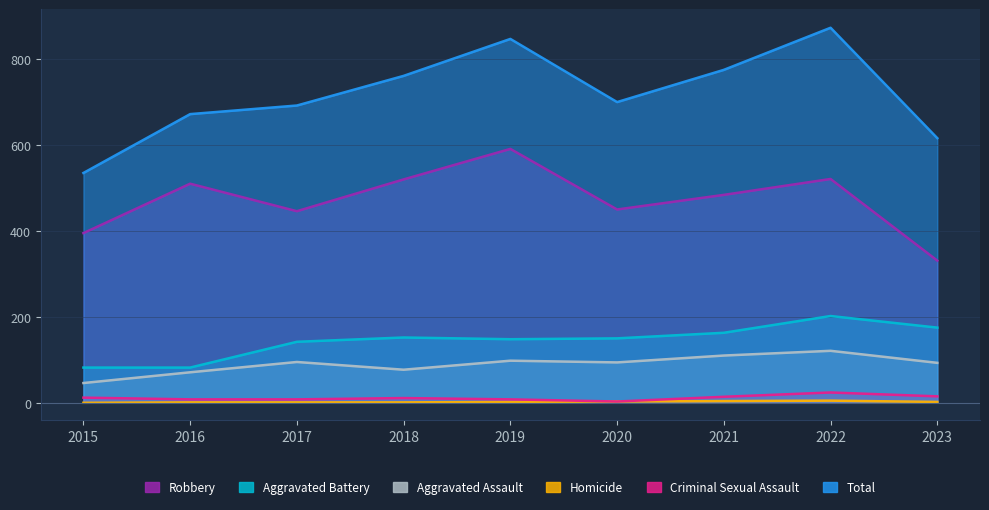

Reading left to right, list all the values displayed in this chart.

Aggravated Assault: 2015=46	2016=71	2017=95	2018=77	2019=98	2020=94	2021=110	2022=121	2023=93
Aggravated Battery: 2015=82	2016=82	2017=142	2018=152	2019=148	2020=150	2021=163	2022=202	2023=175
Criminal Sexual Assault: 2015=12	2016=8	2017=8	2018=11	2019=8	2020=3	2021=14	2022=24	2023=15
Homicide: 2015=0	2016=1	2017=1	2018=1	2019=2	2020=3	2021=4	2022=5	2023=2
Robbery: 2015=395	2016=510	2017=446	2018=520	2019=591	2020=450	2021=484	2022=521	2023=331
Total: 2015=535	2016=672	2017=692	2018=761	2019=847	2020=700	2021=775	2022=873	2023=616